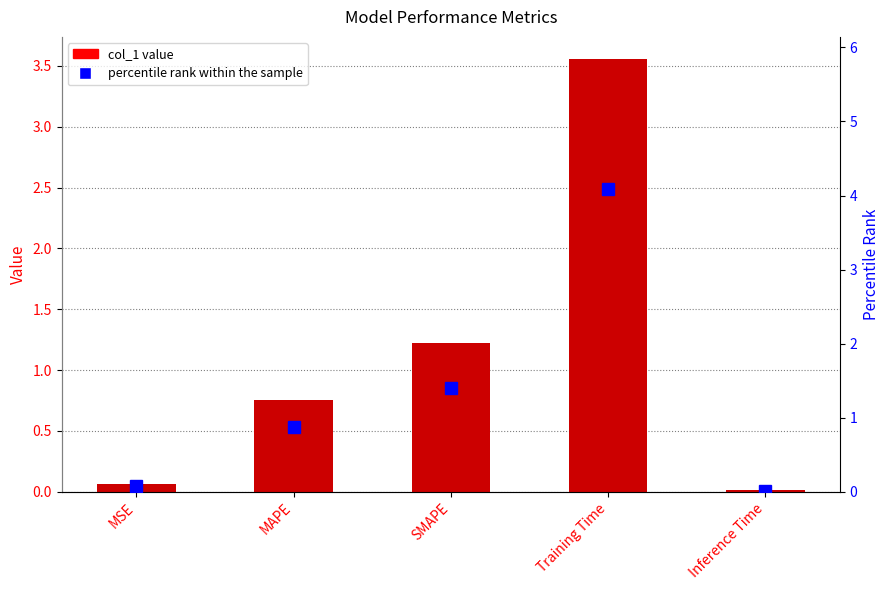

Where is col_1 nearest to the value 1?

SMAPE